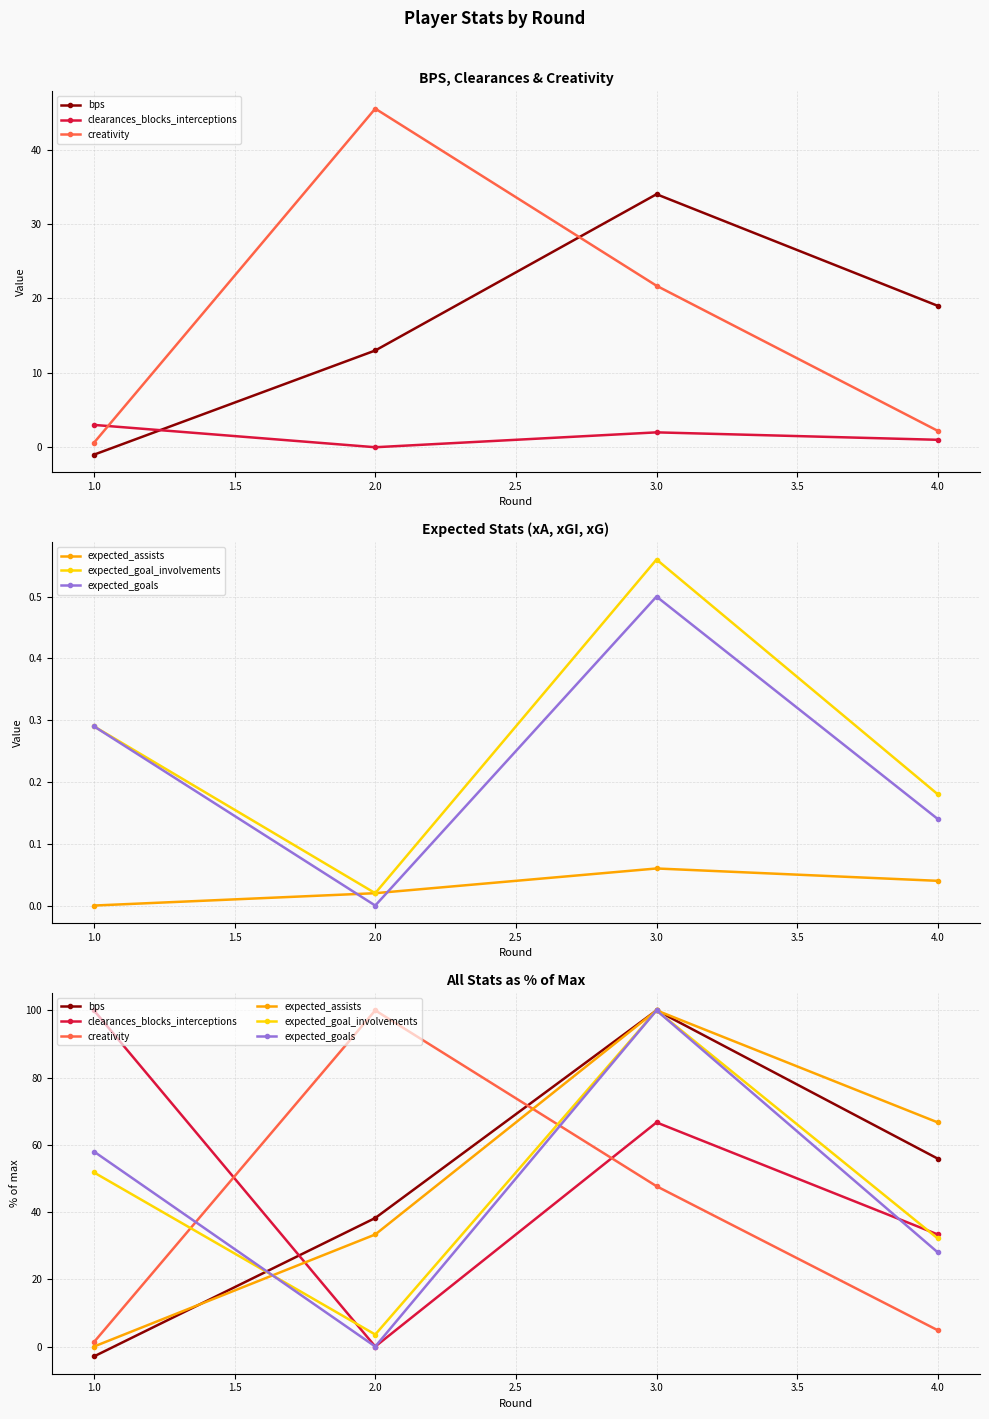

What is the difference between the maximum and minimum values in the expected_assists series?

100.0